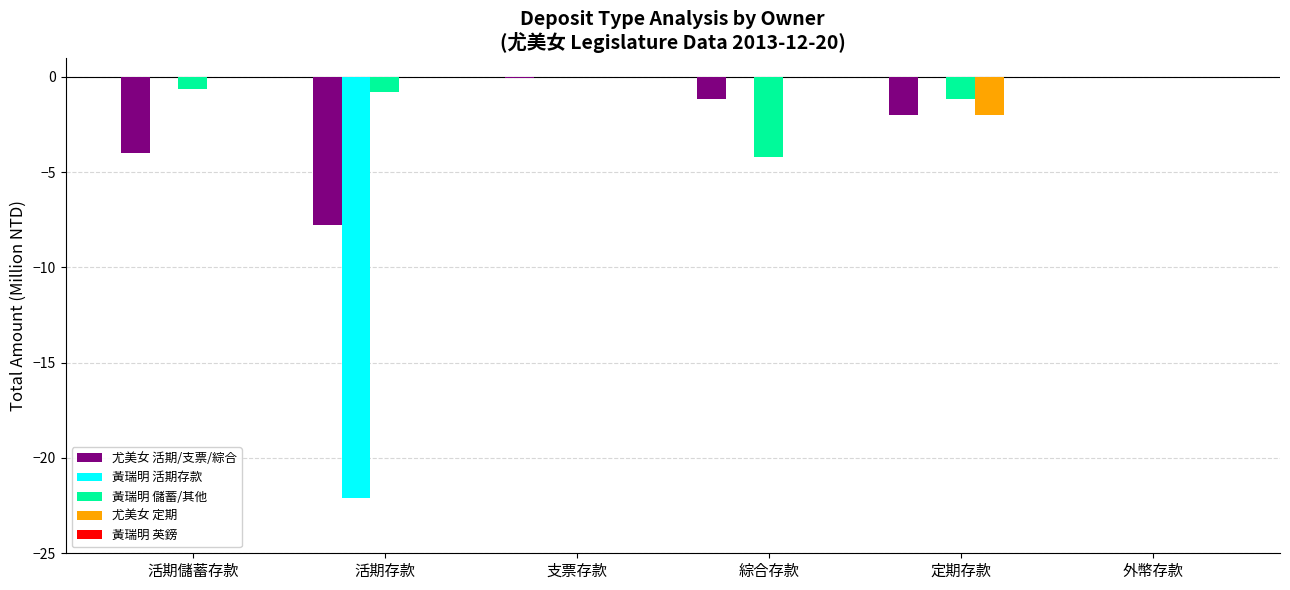

The value of 尤美女 活期/支票/綜合 at 外幣存款 is 0.0. True or false?

True